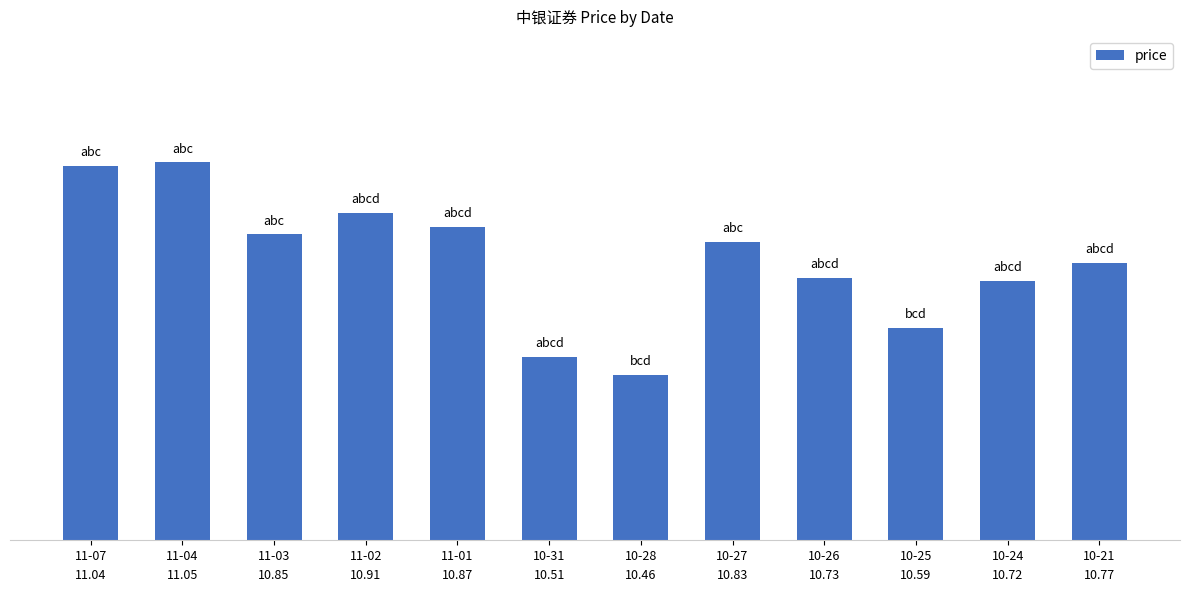

What is the value of the 10th bar from the left?

10.6